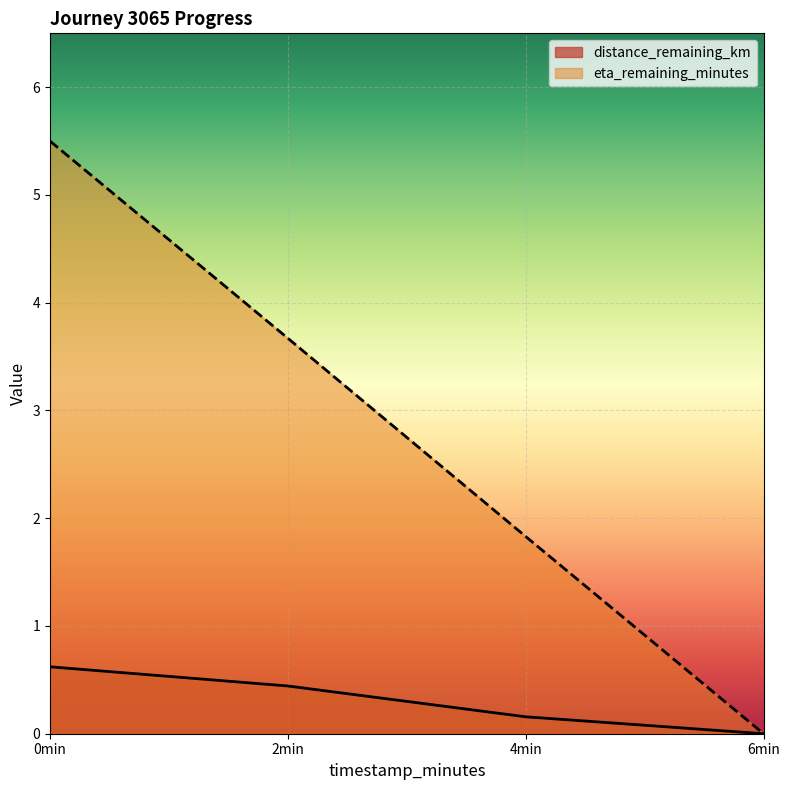

What is the difference between the maximum and minimum values in the eta_remaining_minutes series?

5.5